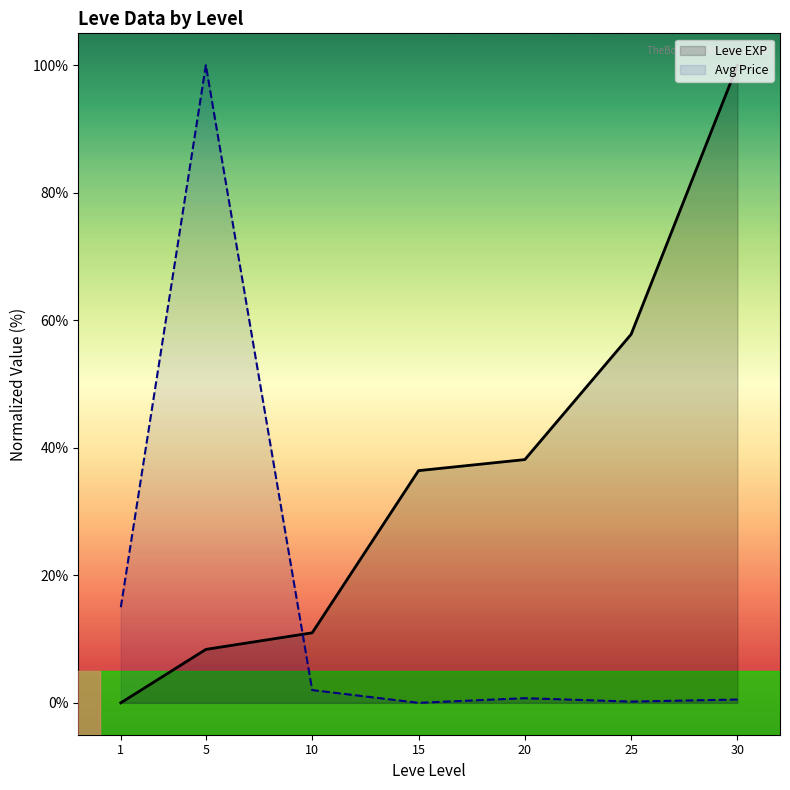

How many values in the Leve EXP series exceed 36?

4